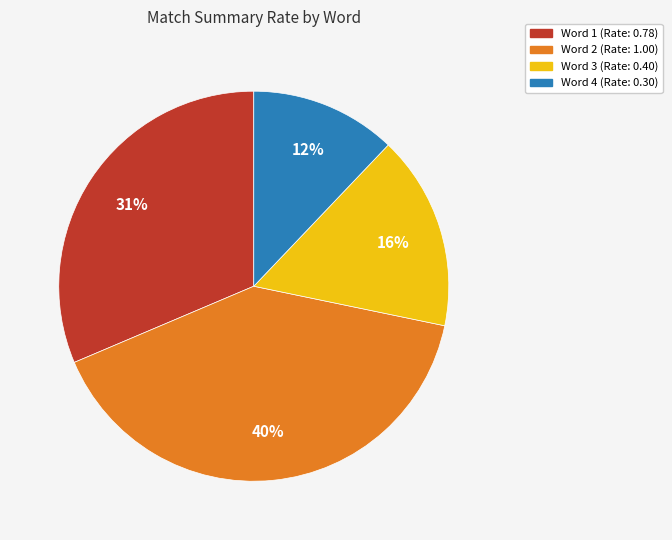

To the nearest percent, what is the average slice percentage?

25%